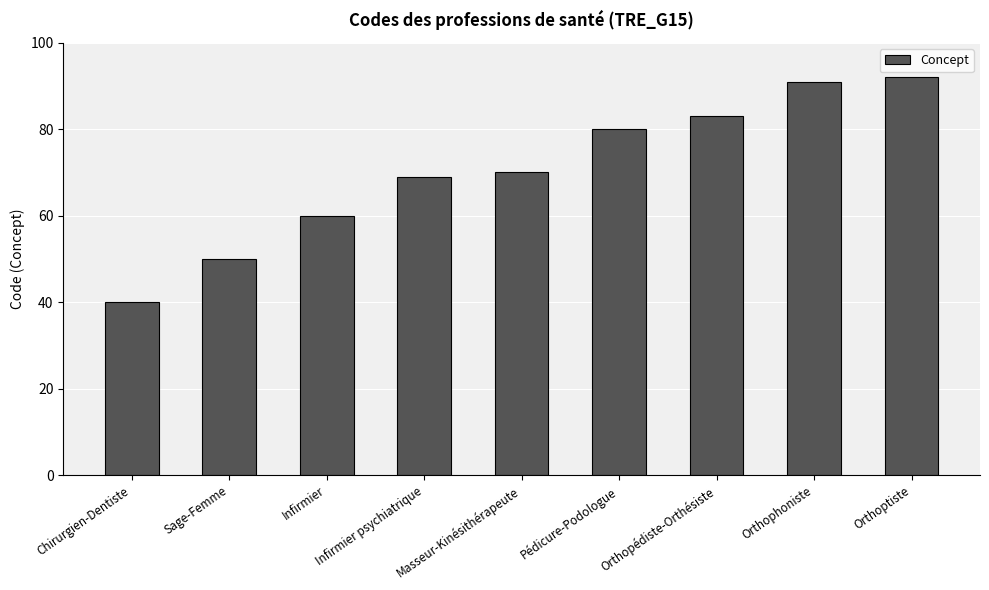

Reading left to right, what are all the values shown in this chart?

40	50	60	69	70	80	83	91	92